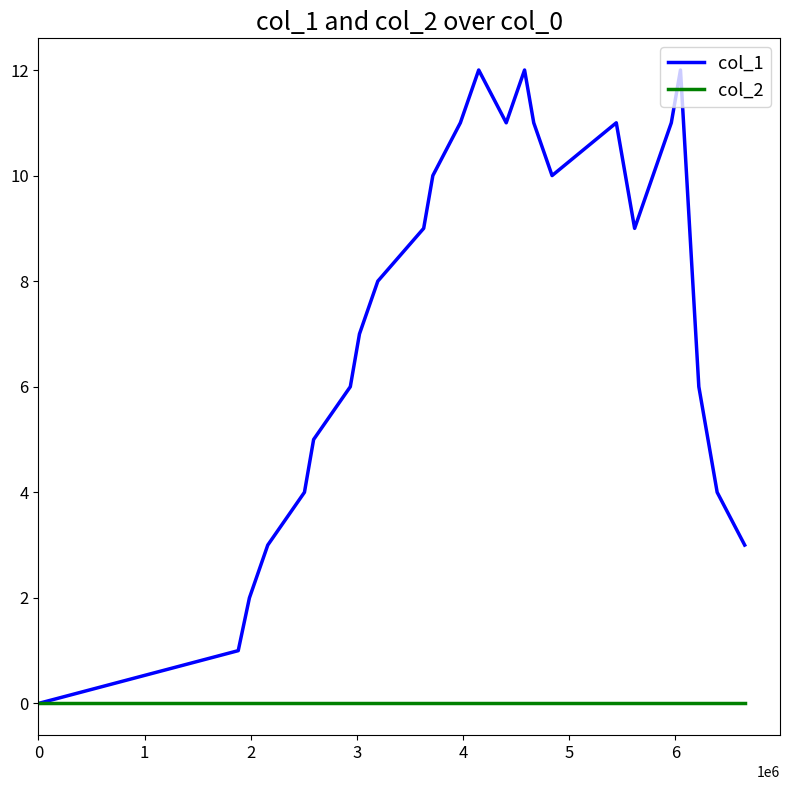

List the series in order of their overall mean, highest first.

col_1, col_2